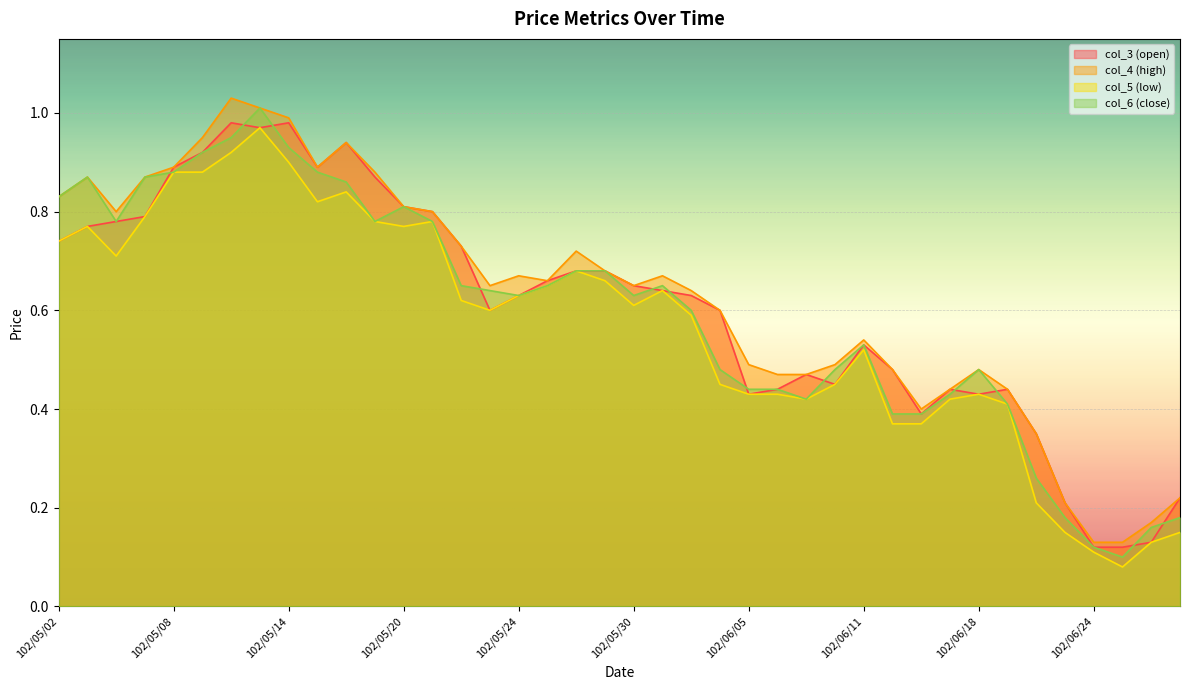

At how many categories does at least one series exceed 0?

40